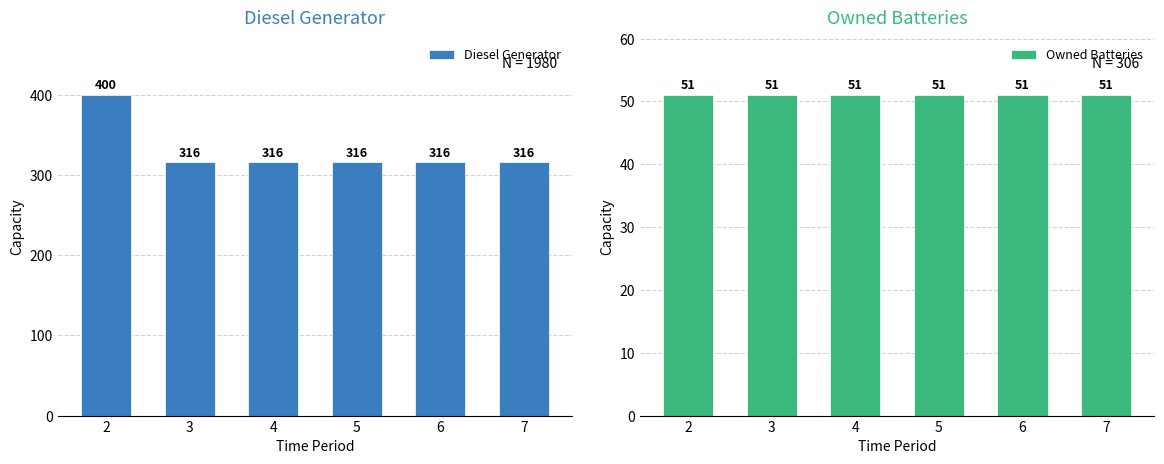

Which label corresponds to the largest value in the chart?

2